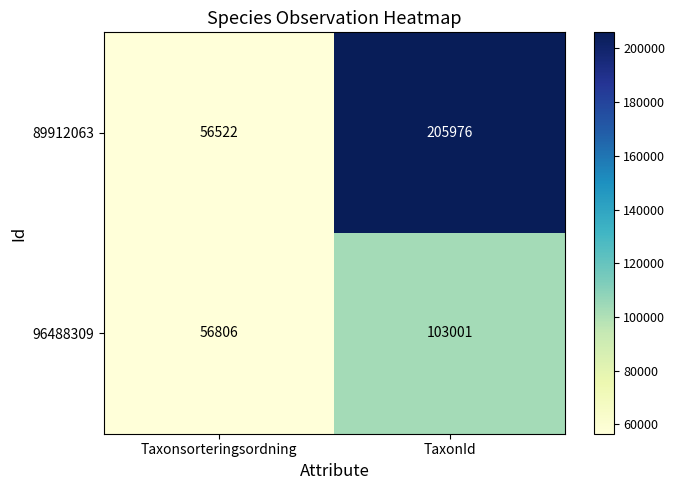

What is the total value across all series at TaxonId?

308977